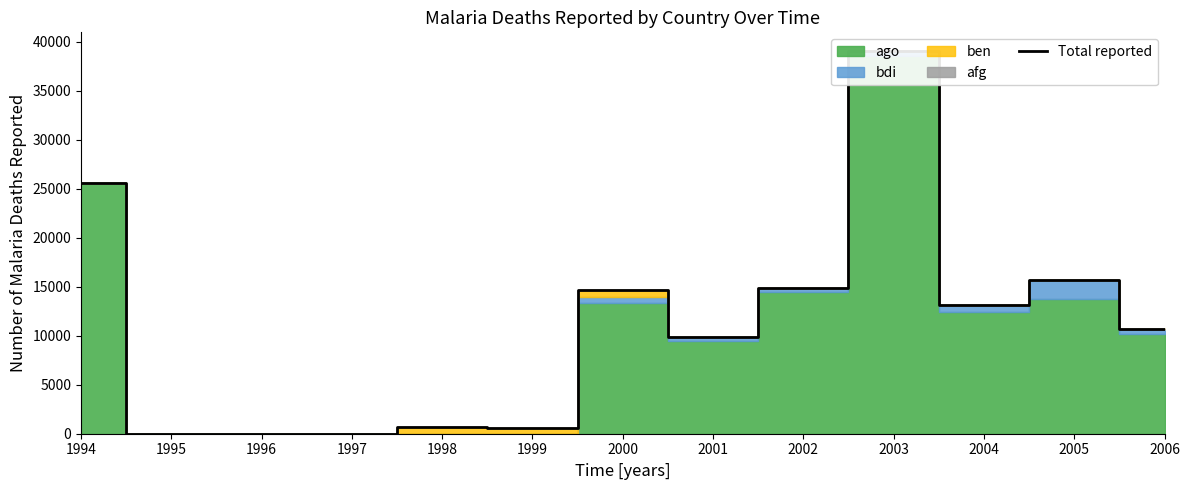

At which label is the value closest to 19512?

2005